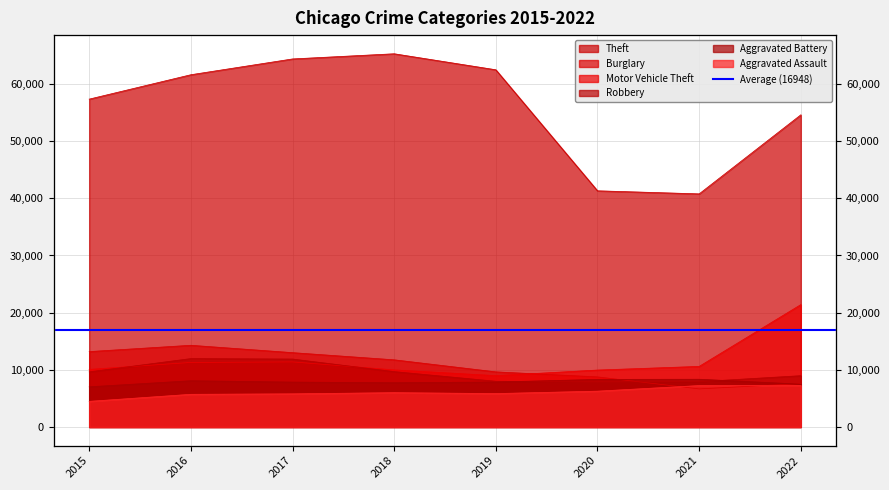

Which has a higher value, 2016 or 2018?

2018